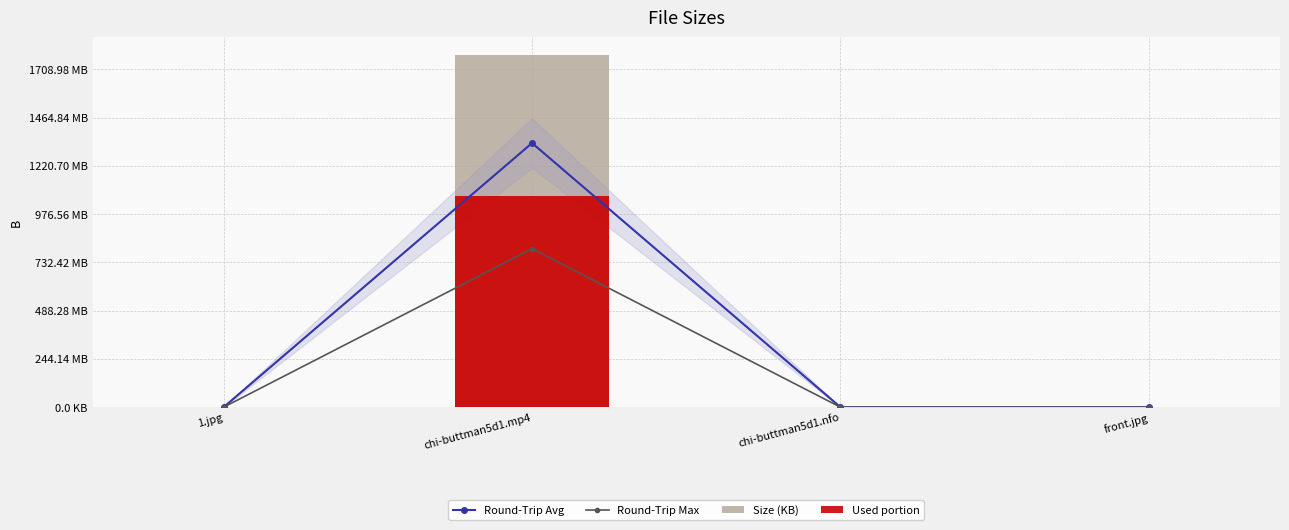

How many data points in Size (KB) are above 302?

2